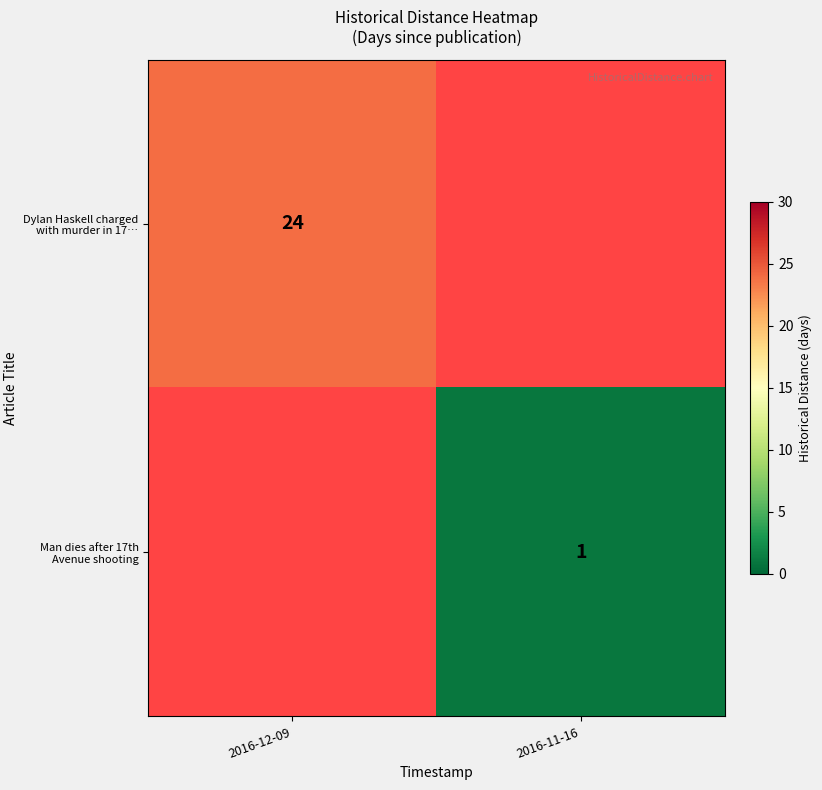

Is the value of Man dies after 17th Avenue shooting at 2016-11-16 greater than the value of Dylan Haskell charged with murder in 17… at 2016-12-09?

No